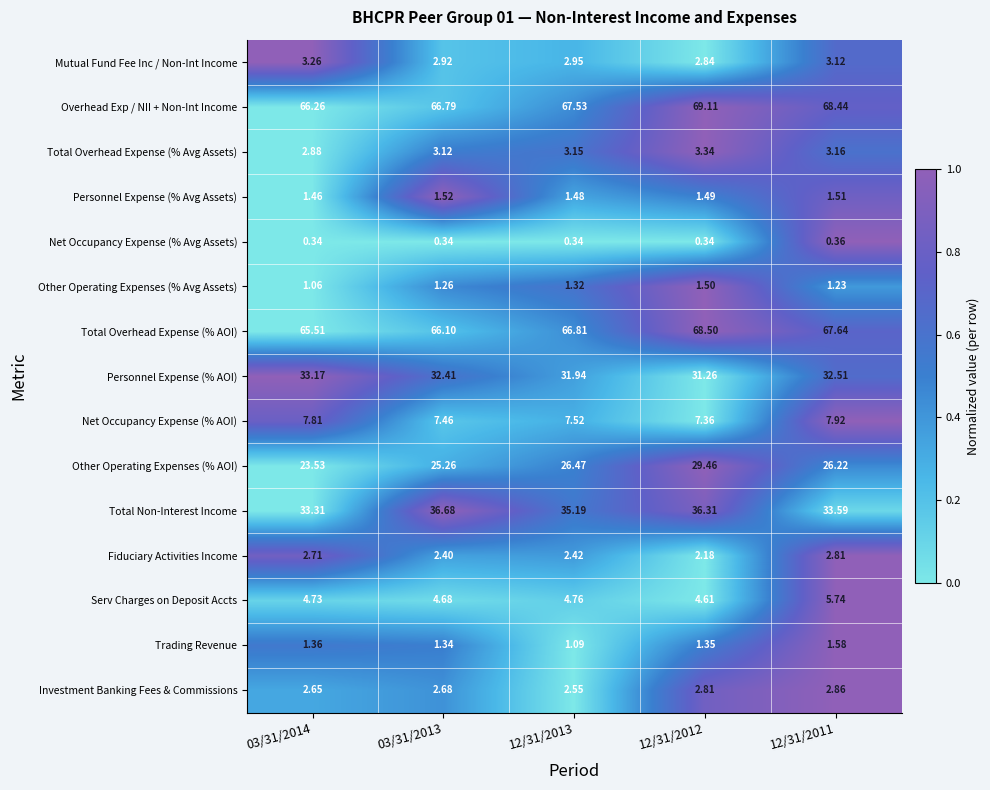

Is the value of Fiduciary Activities Income at 12/31/2013 greater than the value of Serv Charges on Deposit Accts at 03/31/2014?

No